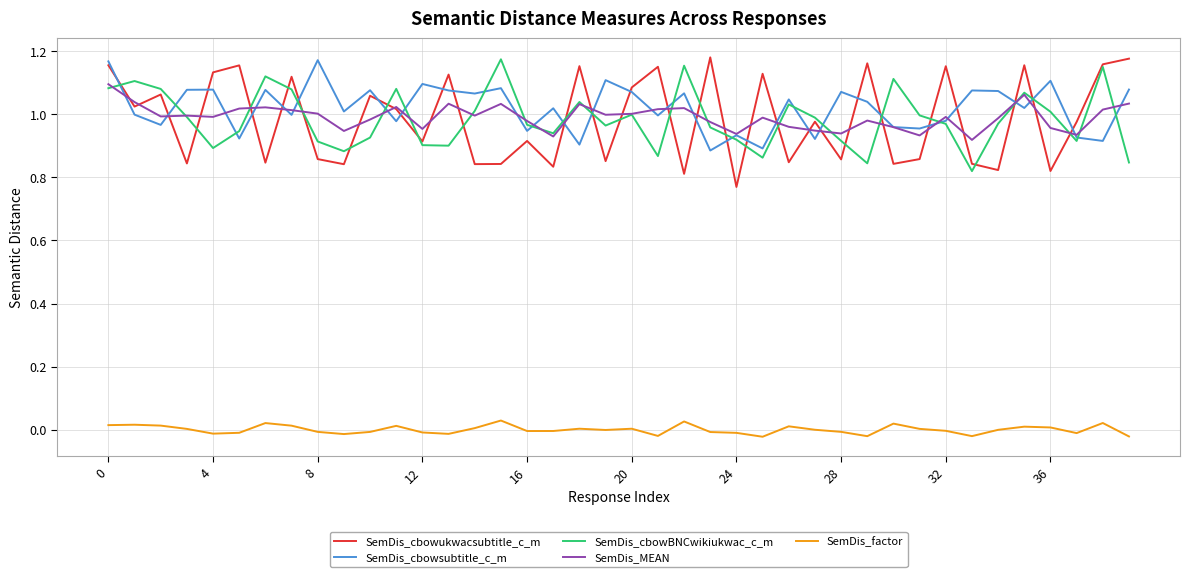

True or false: SemDis_cbowukwacsubtitle_c_m and SemDis_factor intersect in this chart.

False